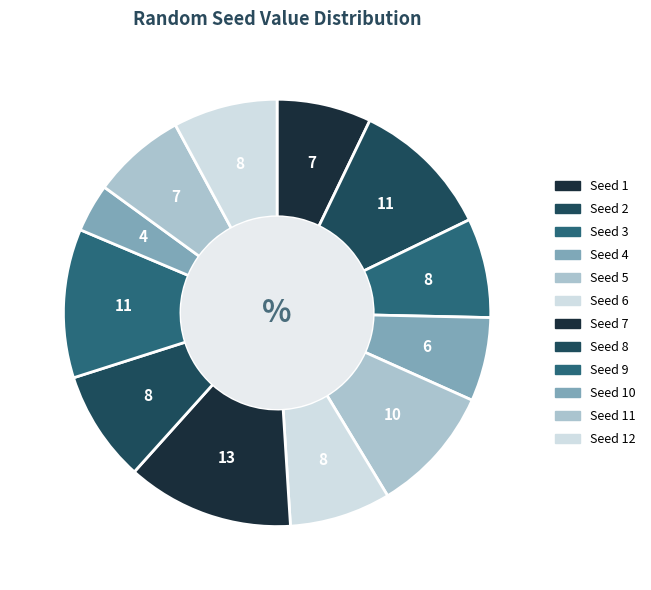

How many segments does this pie chart have?

12